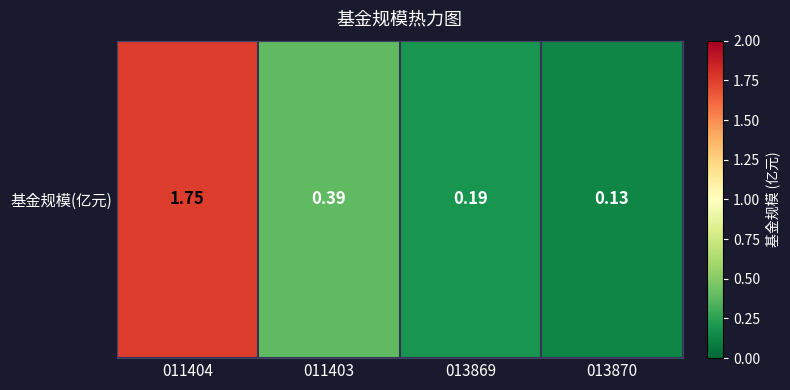

List the labels in order of value, largest first.

011404, 011403, 013869, 013870